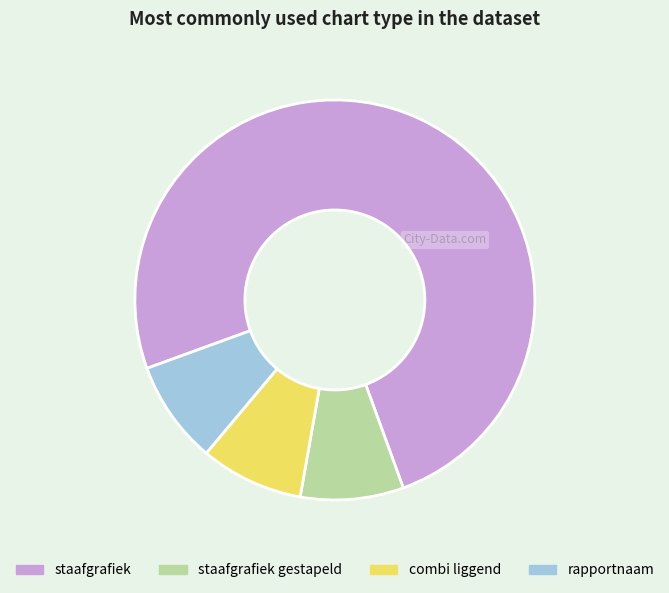

Is it true that staafgrafiek is 75% of the pie?

True